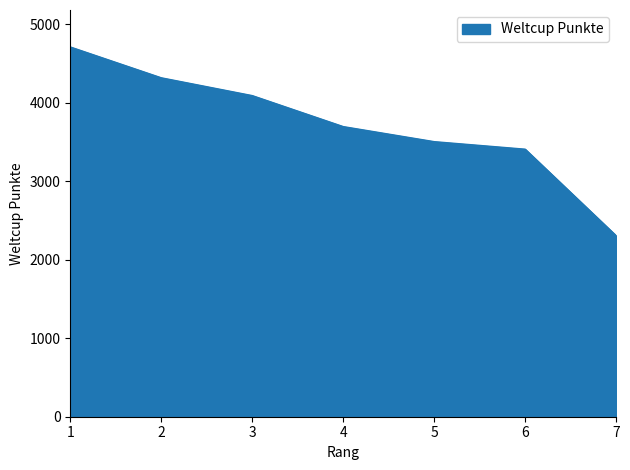

Reading left to right, extract all data points from this chart.

1=4713	2=4320	3=4093	4=3698	5=3506	6=3410	7=2307